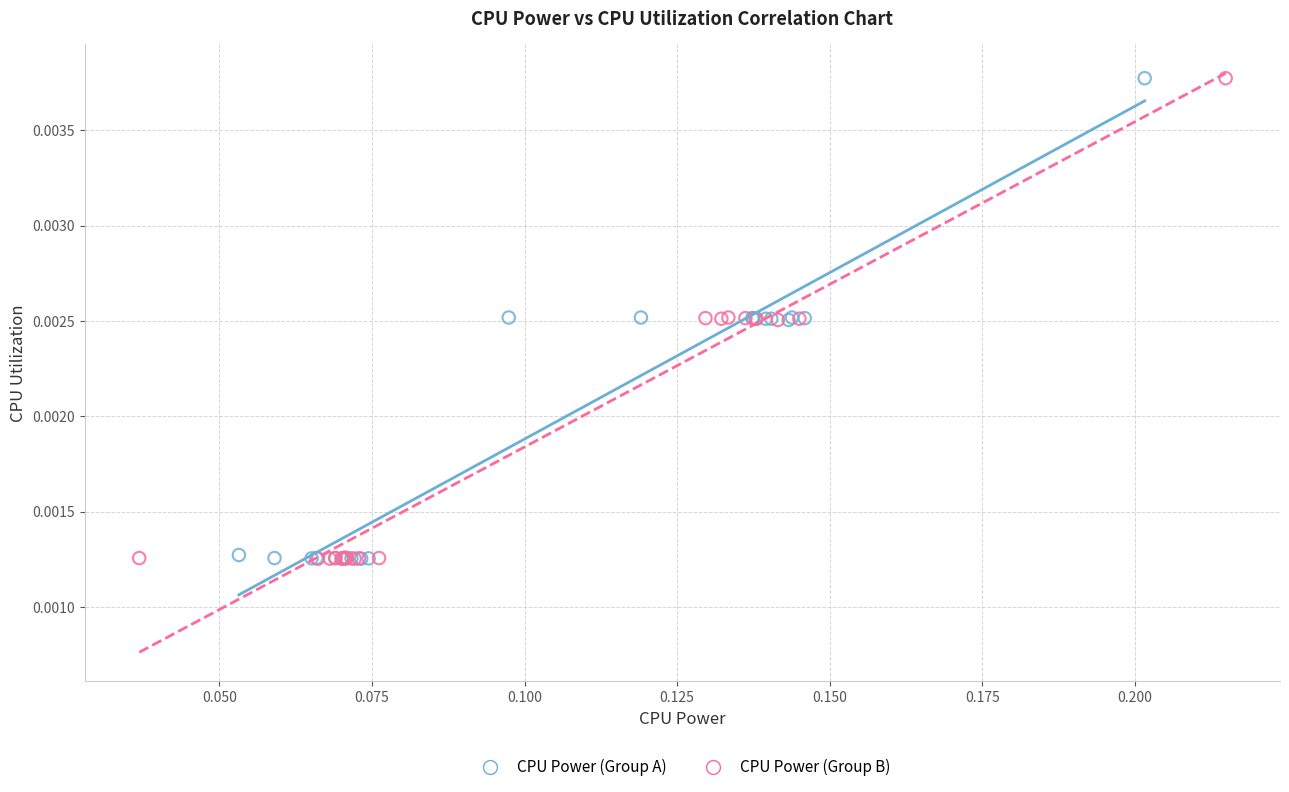

What are all the series names shown in the legend?

CPU Power (Group A), CPU Power (Group B)